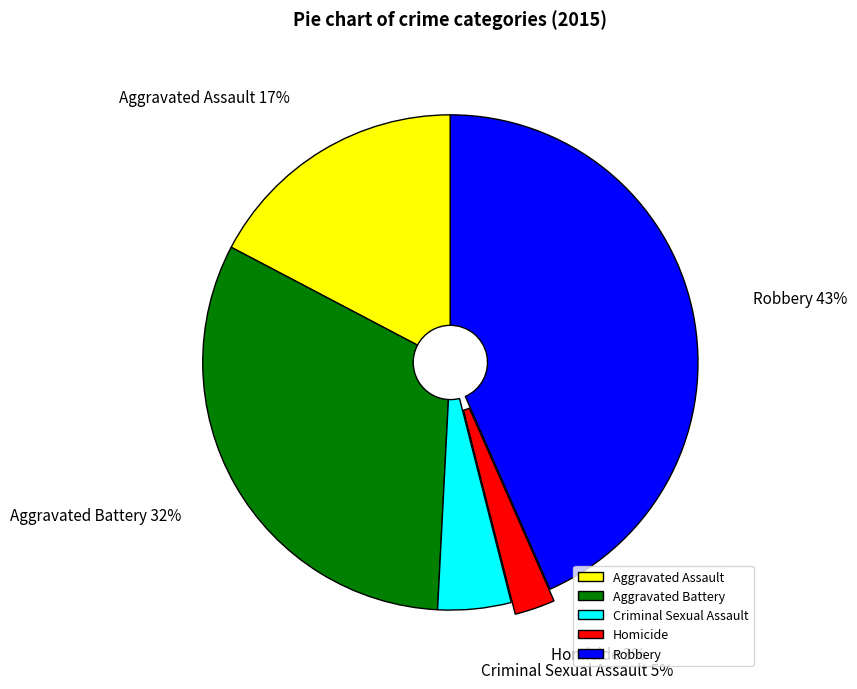

To the nearest percent, what portion does Aggravated Battery represent?

32%